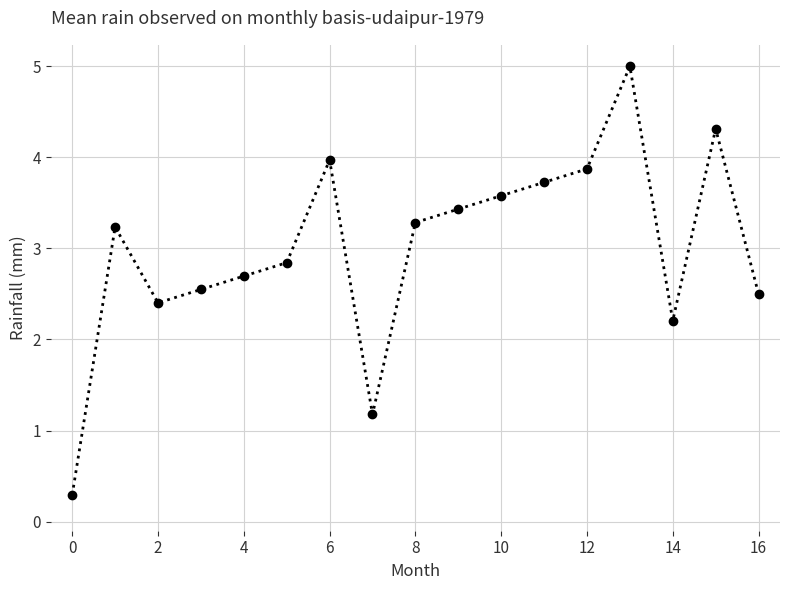

What is the difference between the maximum and minimum values?

4.7